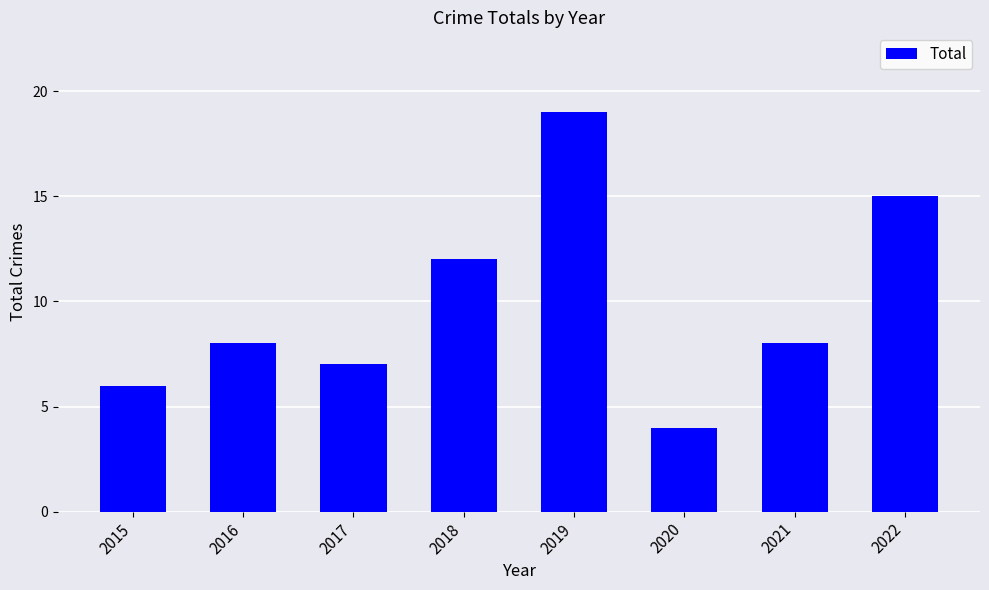

Reading right to left, extract all data points from this chart.

15	8	4	19	12	7	8	6